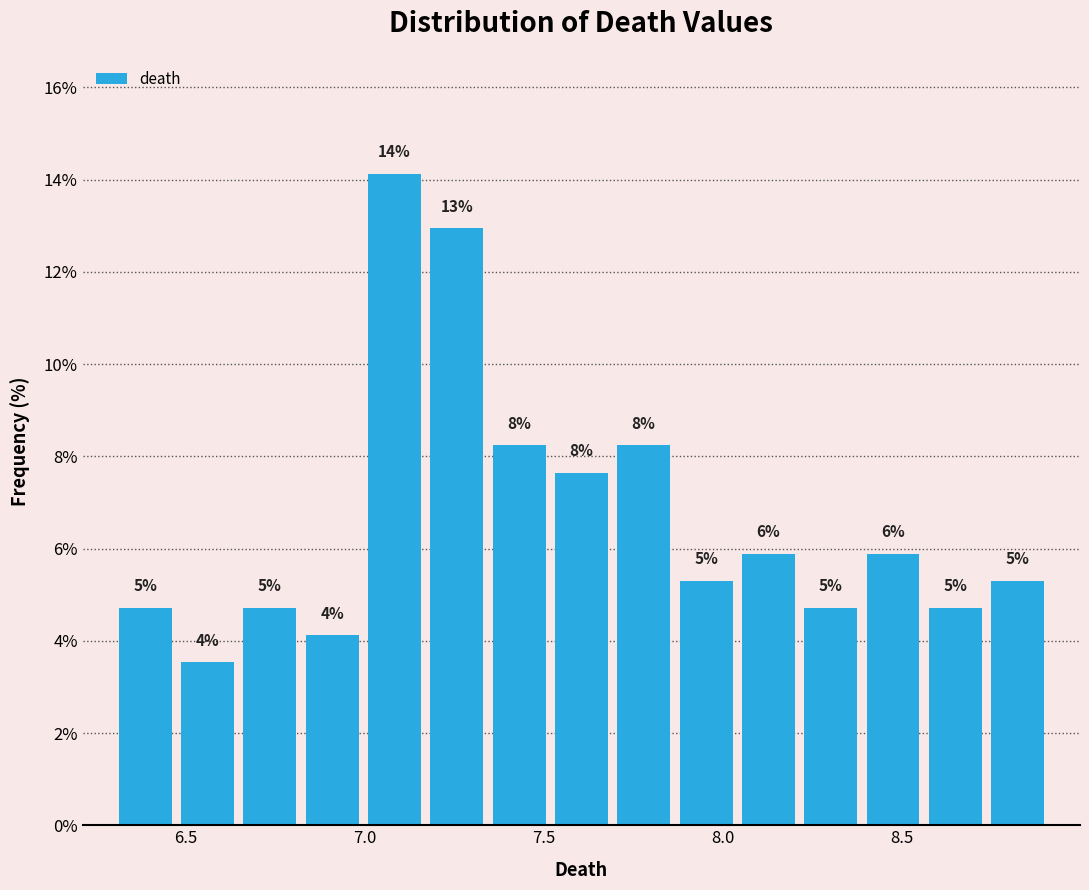

Around what value on the x-axis is the tallest bar? Give the approximate position of its centre, as read against the axis.

7.10